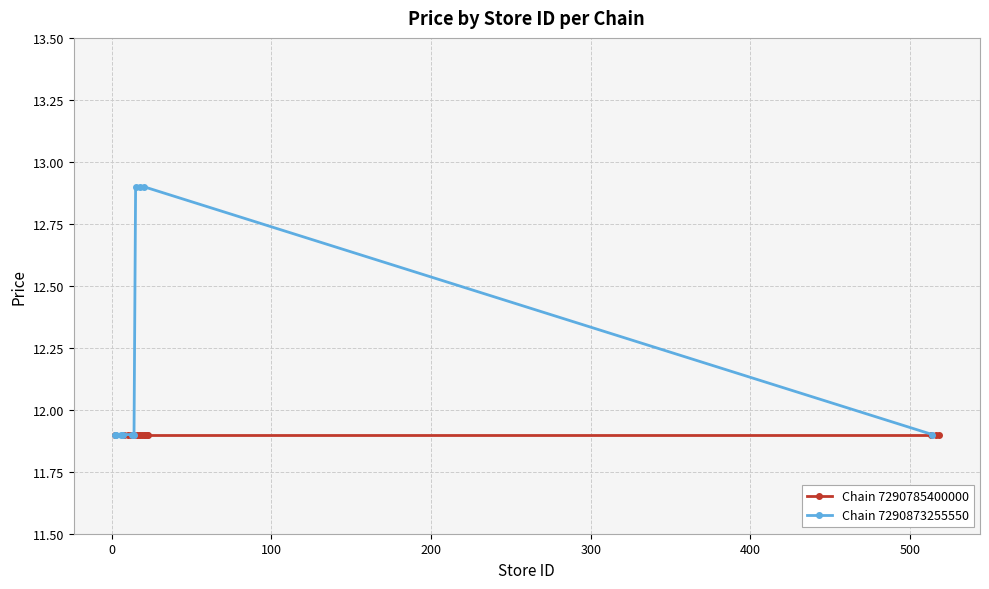

What is the value of the Chain 7290873255550 point at the 9th from the left?

12.9